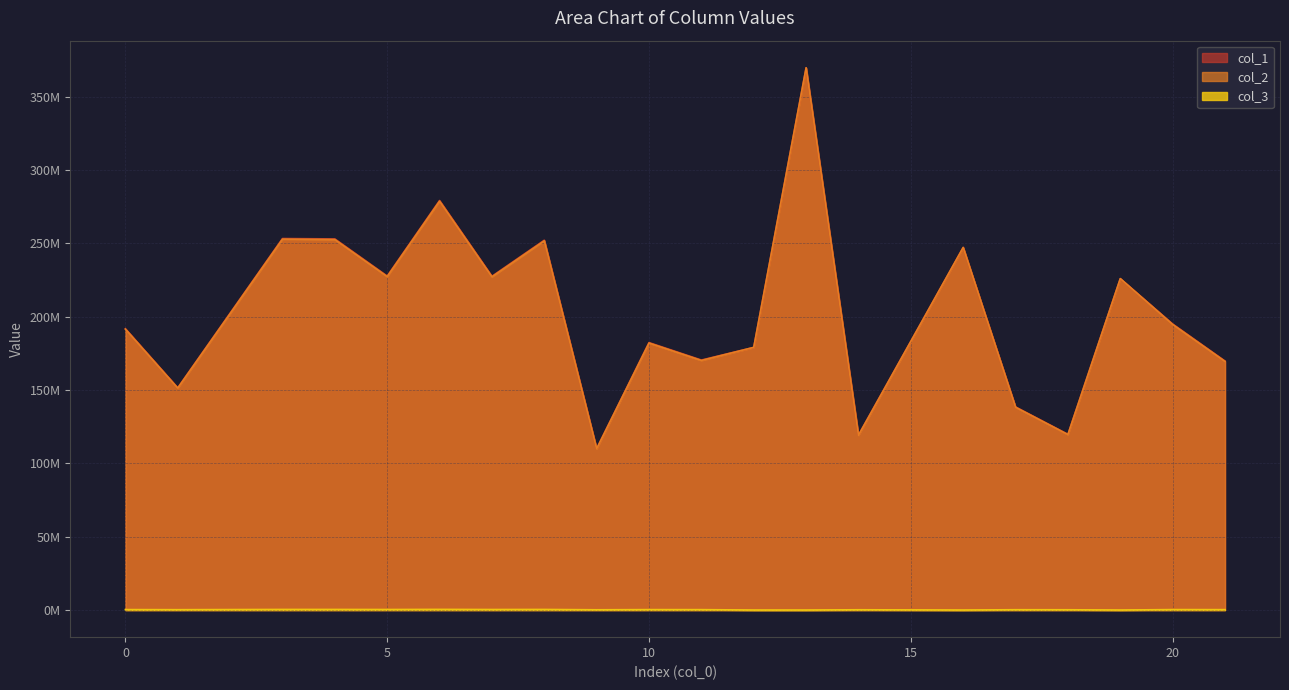

How many distinct data groups are displayed?

3